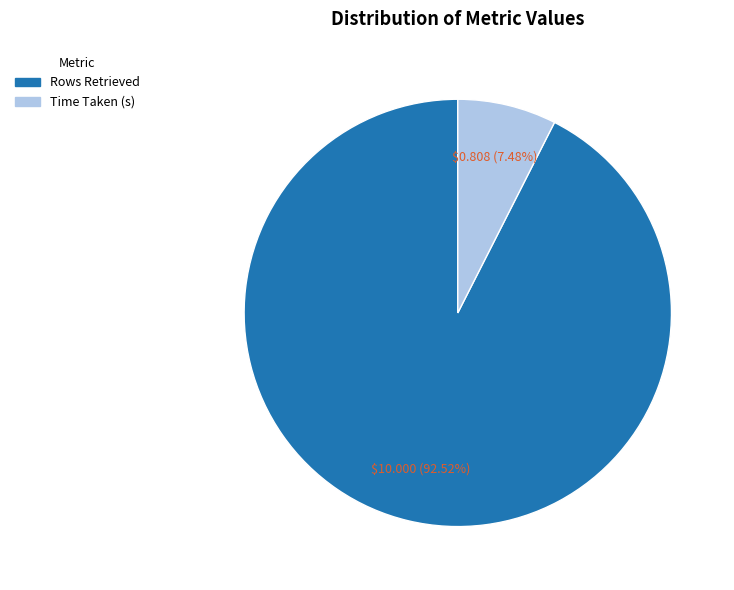

True or false: Time Taken (s) accounts for 7% of the total.

True